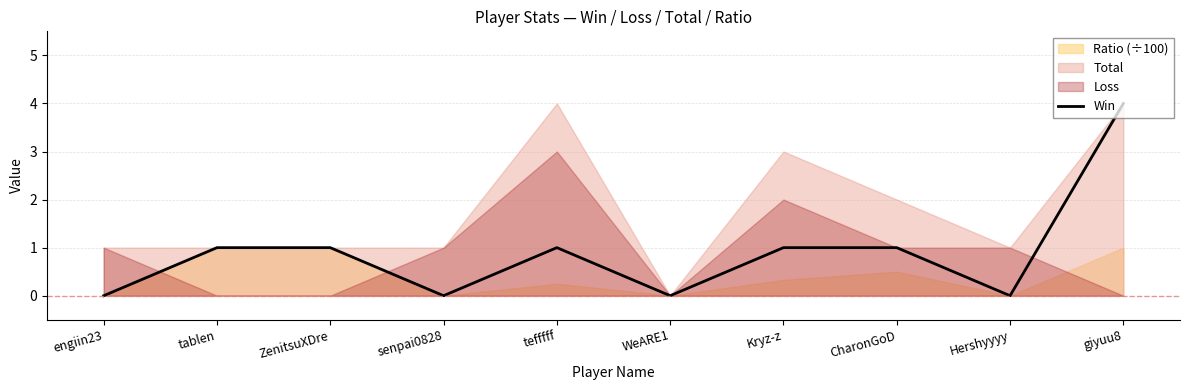

What is the greatest value displayed?

4